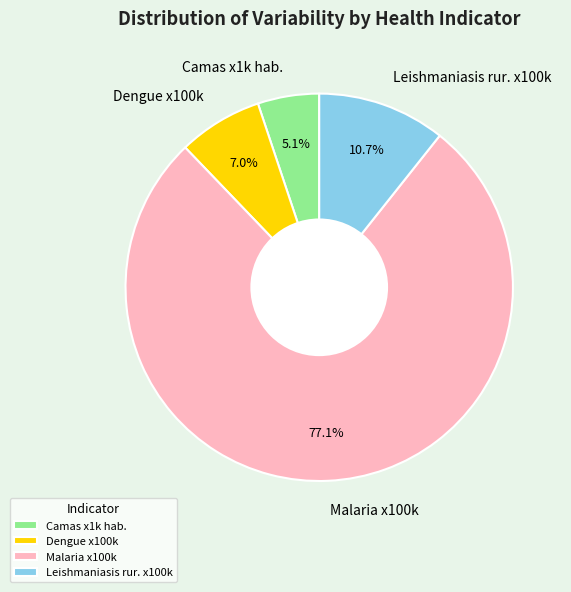

What is the smallest slice in the pie chart?

Camas x1k hab.